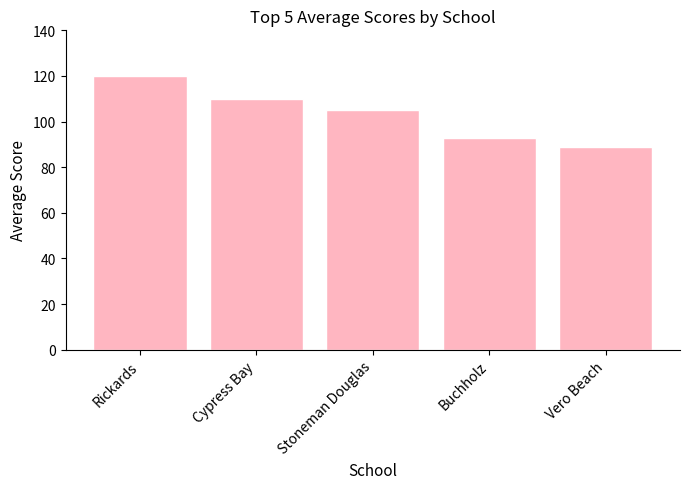

What is the difference between the values at Stoneman Douglas and Cypress Bay?

5